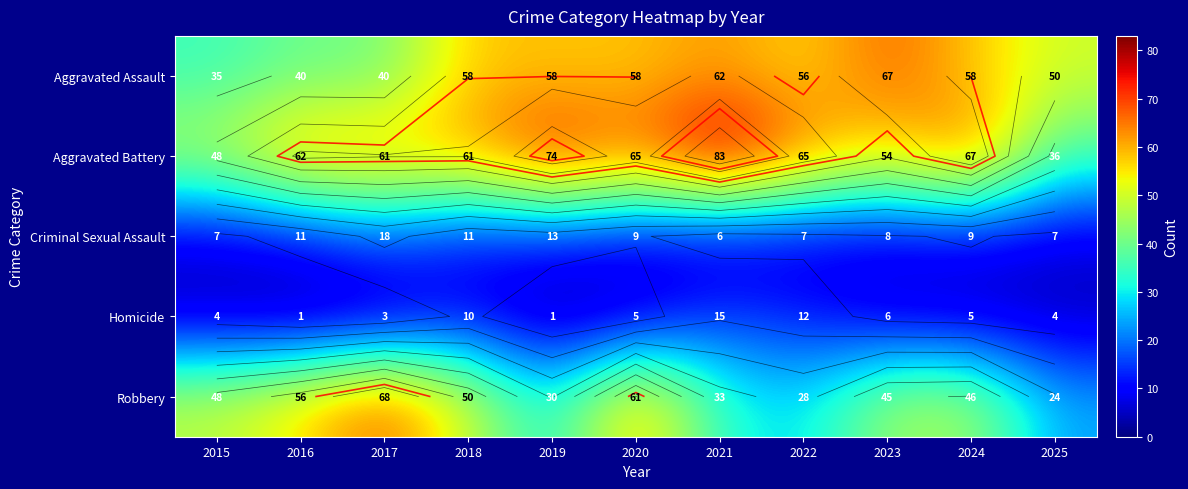

How many data points in Criminal Sexual Assault are above 9?

4